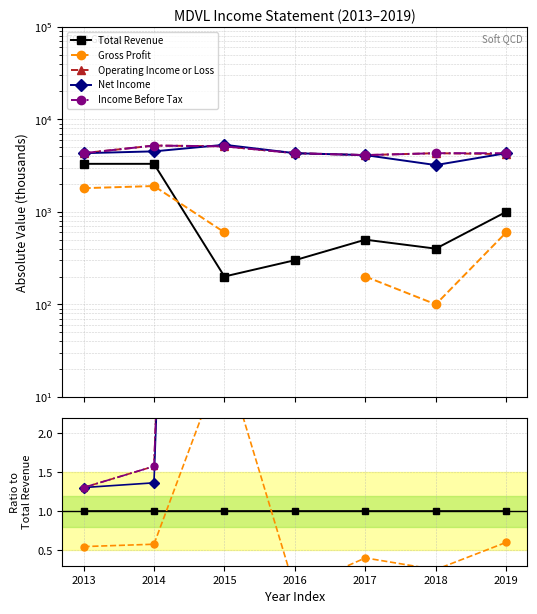

Which series has the largest total across all categories?

Income Before Tax